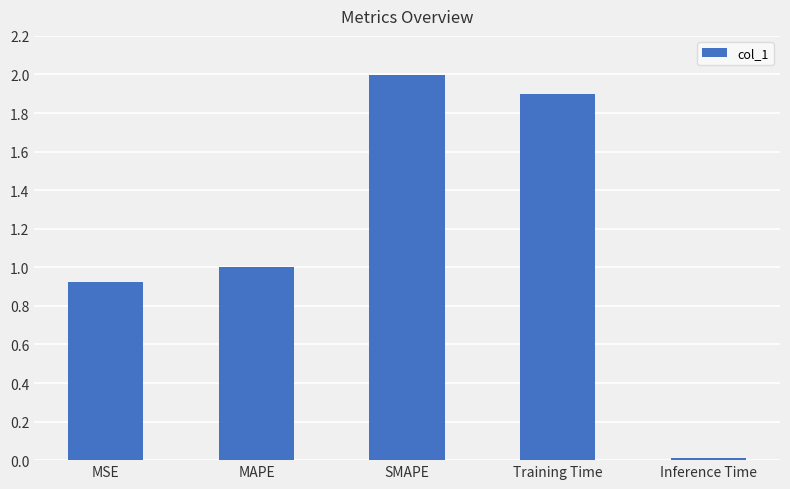

What is the change in value from MAPE to Inference Time?

-1.0